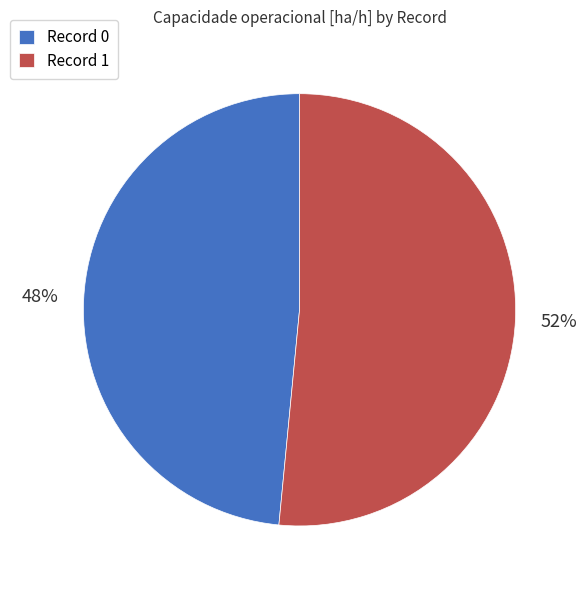

Count the number of slices in the pie.

2